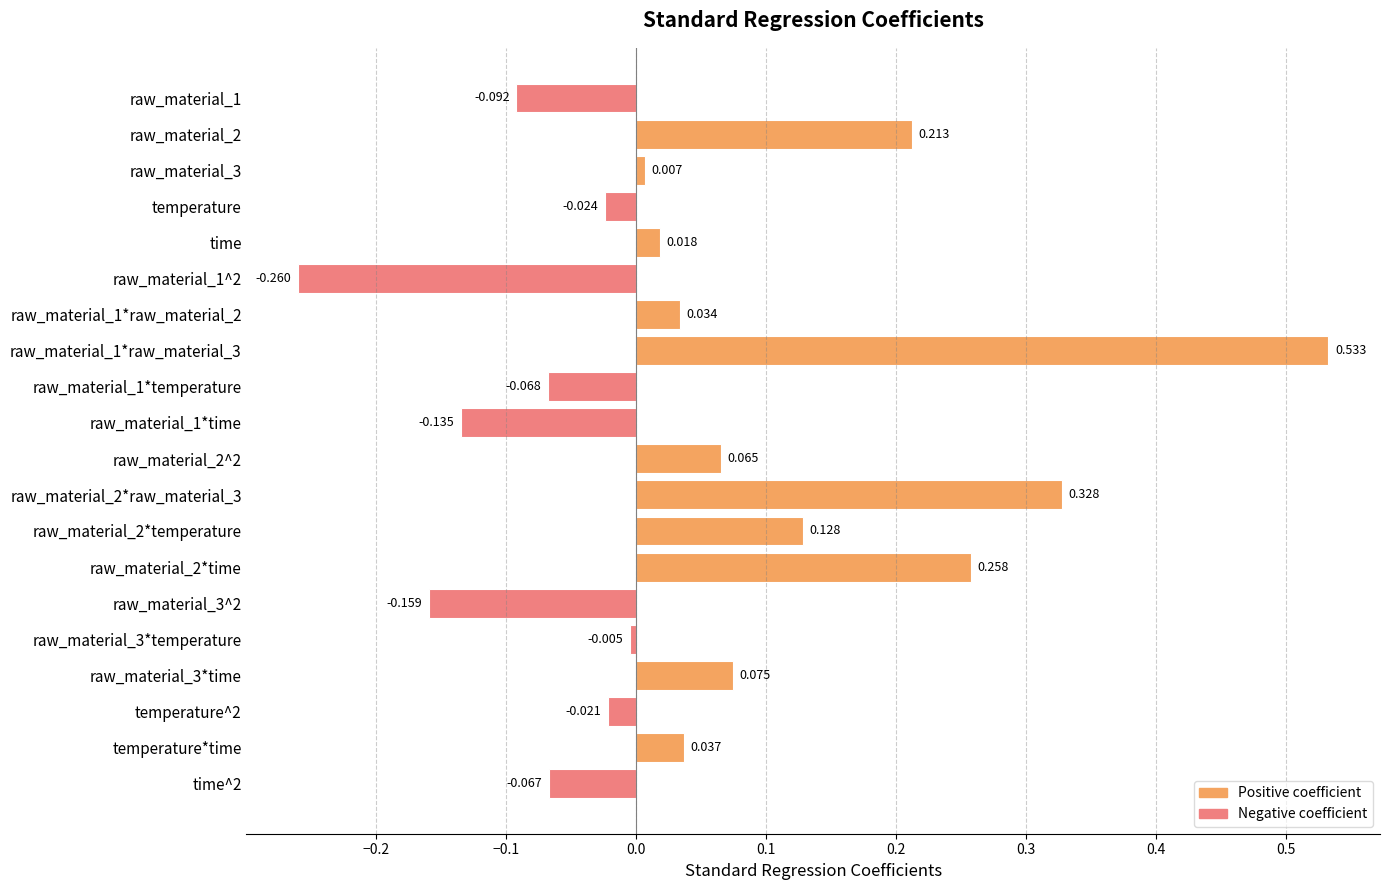

Which label corresponds to the largest value in the chart?

raw_material_1*raw_material_3